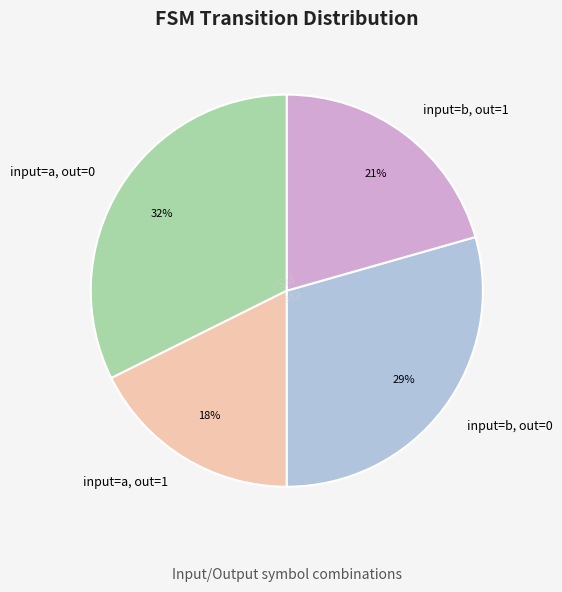

What percentage is the input=a, out=0 slice, to the nearest percent?

32%